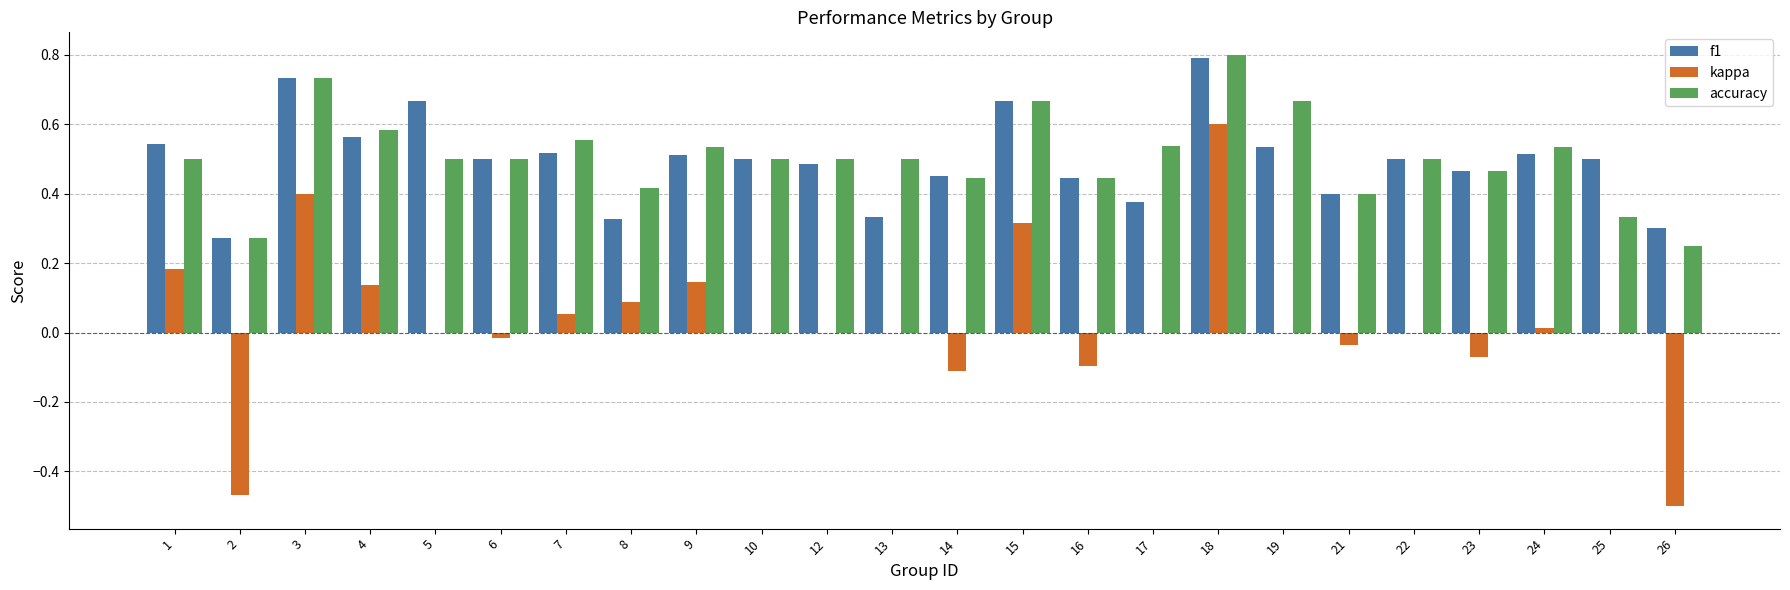

What are all the series names shown in the legend?

f1, kappa, accuracy